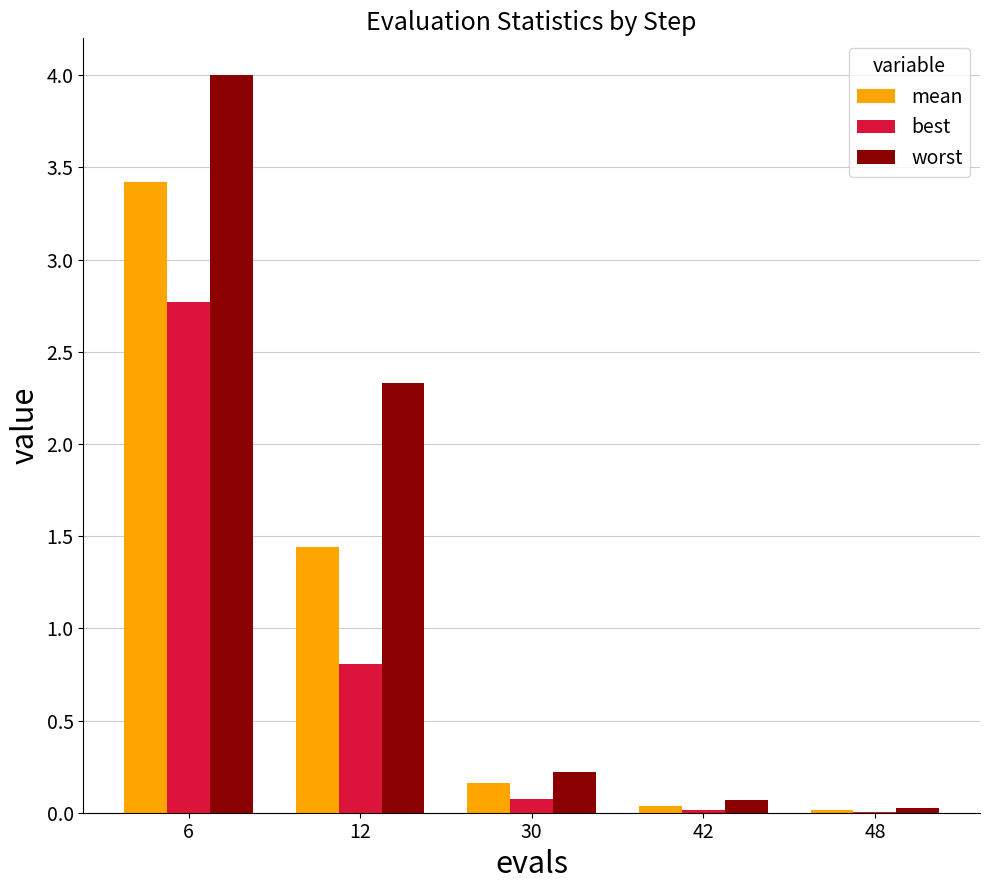

Which category has the highest value across all series?

6